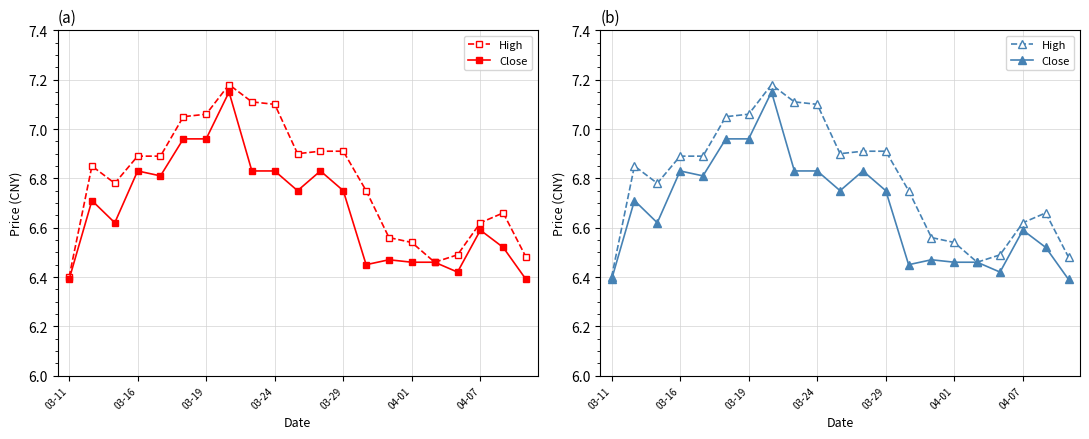

Reading left to right, extract all data points from this chart.

High: 6.4	6.8	6.8	6.9	6.9	7.0	7.1	7.2	7.1	7.1	6.9	6.9	6.9	6.8	6.6	6.5	6.5	6.5	6.6	6.7	6.5
Close: 6.4	6.7	6.6	6.8	6.8	7.0	7.0	7.2	6.8	6.8	6.8	6.8	6.8	6.5	6.5	6.5	6.5	6.4	6.6	6.5	6.4